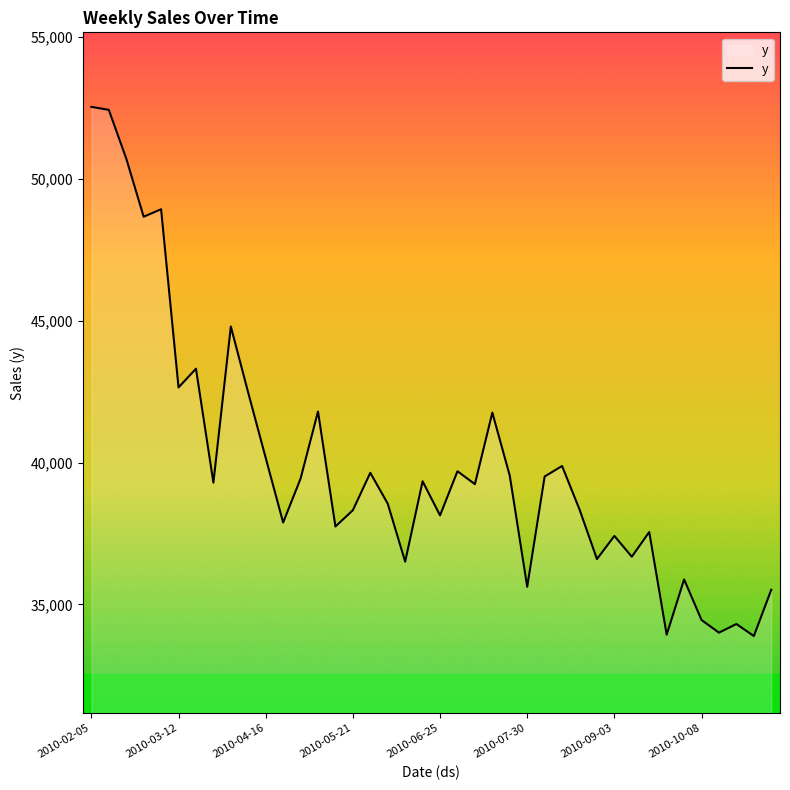

What is the difference between the second highest and second lowest values?

18503.1